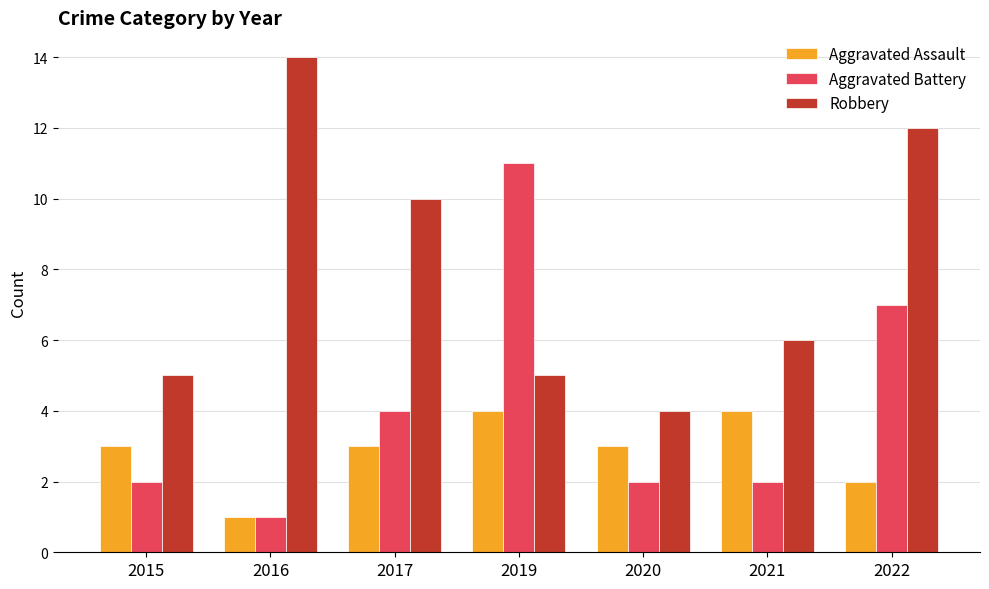

Which series has the largest total across all categories?

Robbery